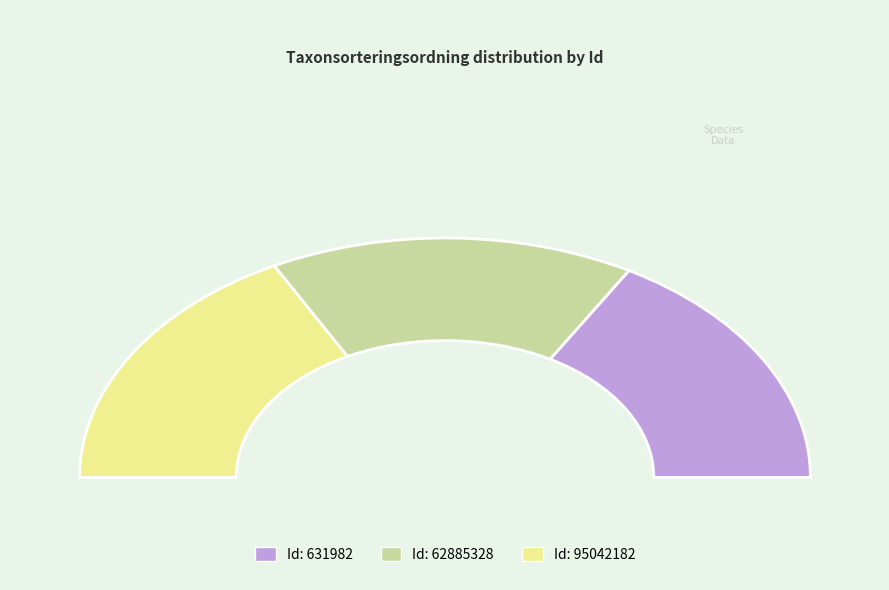

To the nearest percent, what percentage of the pie is 631982?

33%